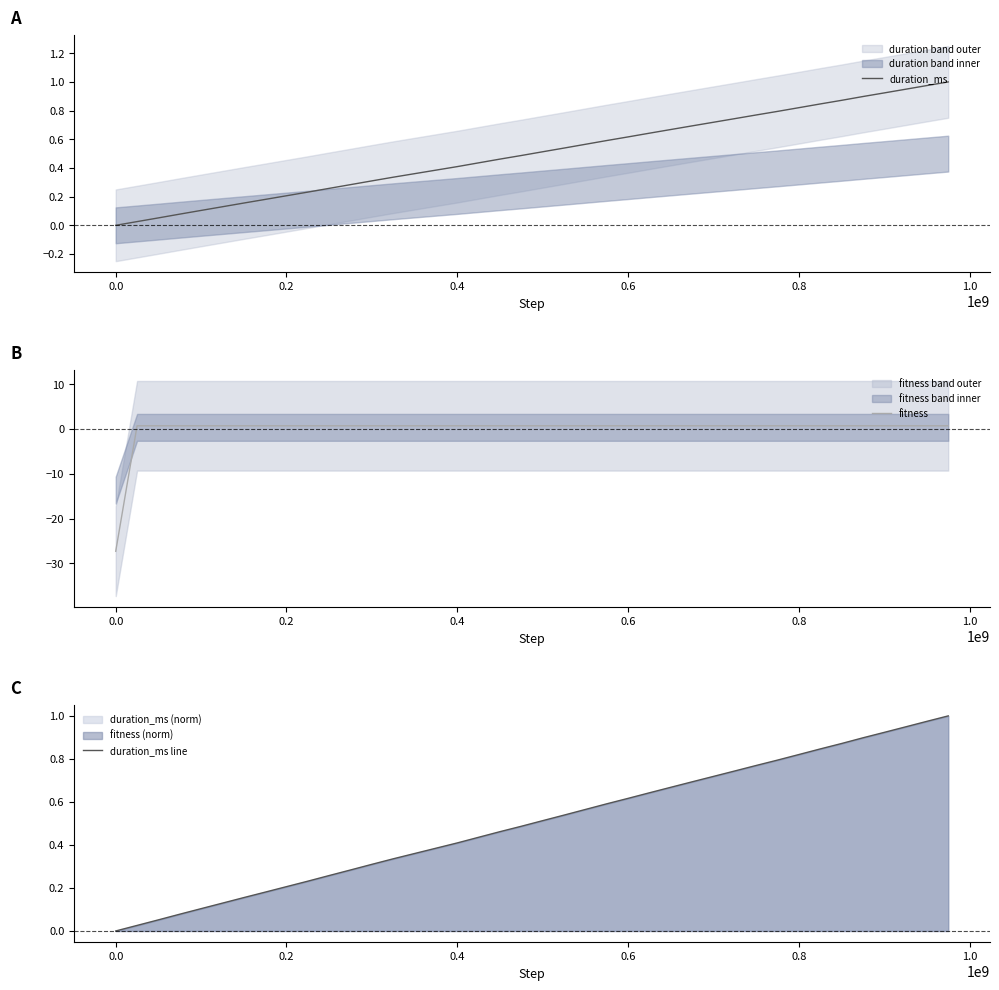

How many series are shown in this chart?

3